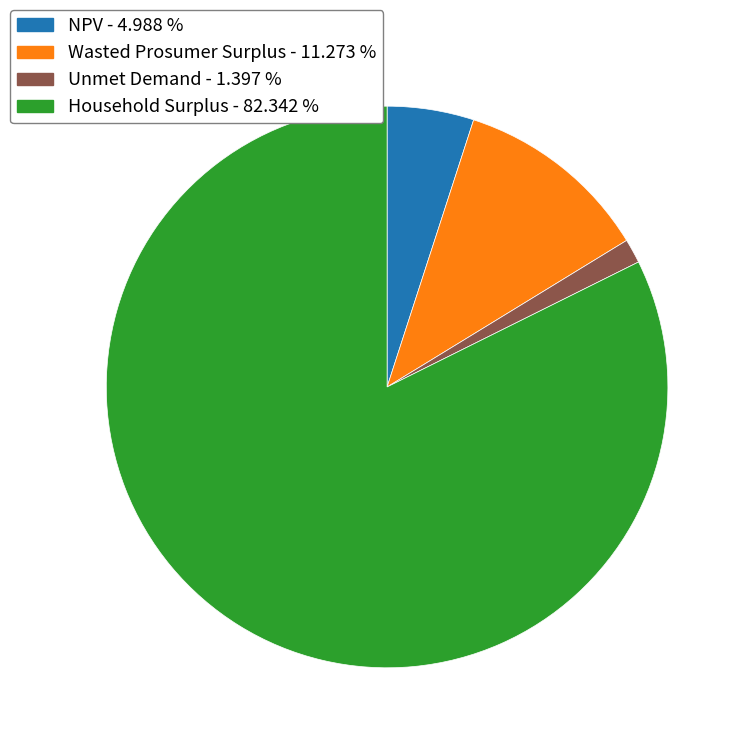

Does NPV represent more than half of the total?

No